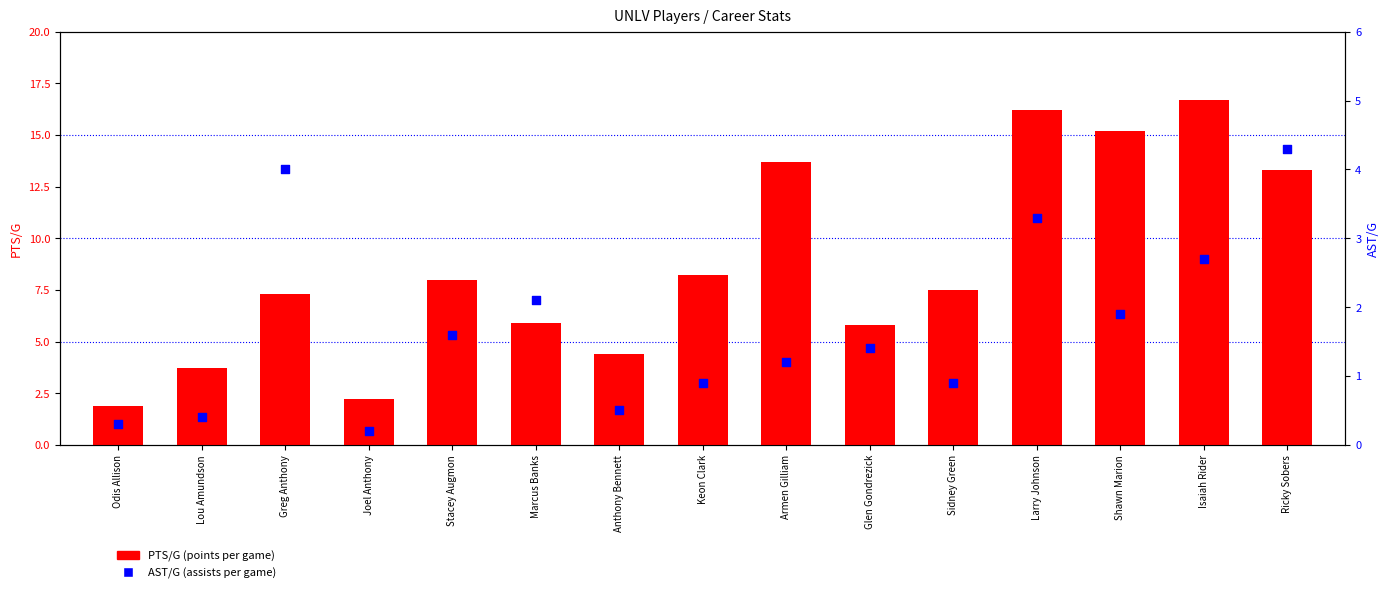

At which category is the sum across all series the highest?

Larry Johnson